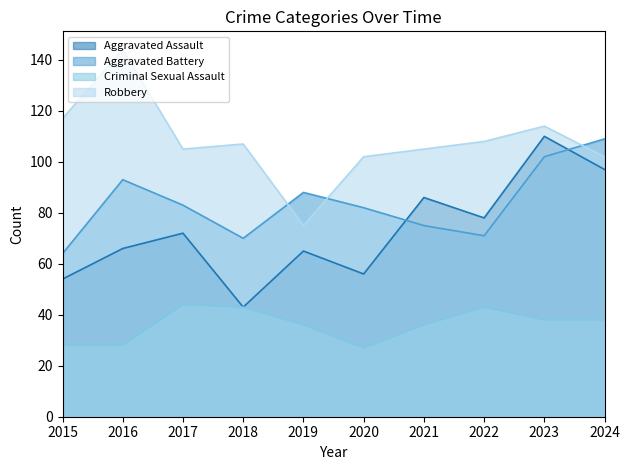

Which series has the largest range (max minus min)?

Robbery